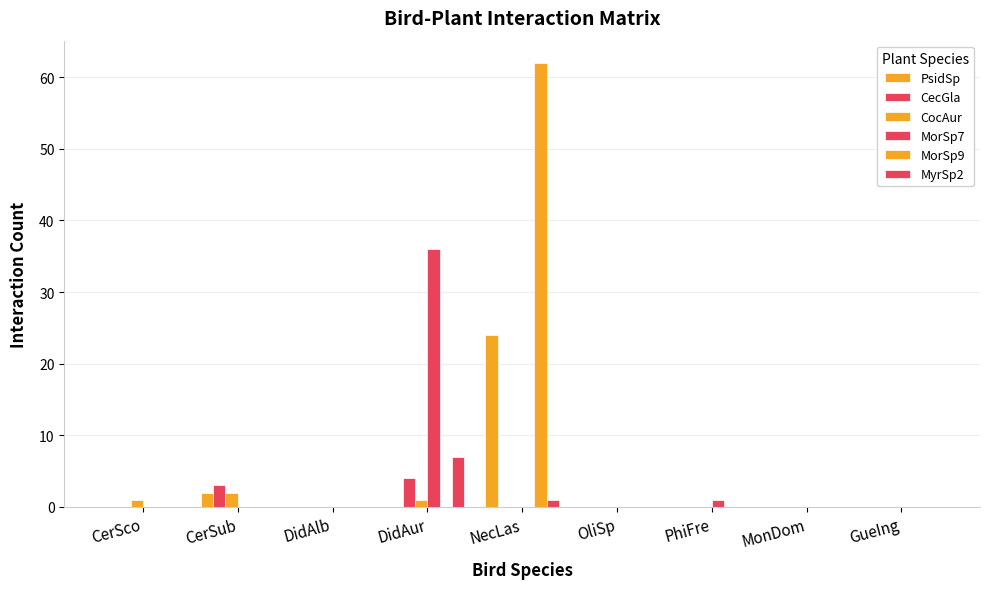

Count the number of categories in the chart.

9